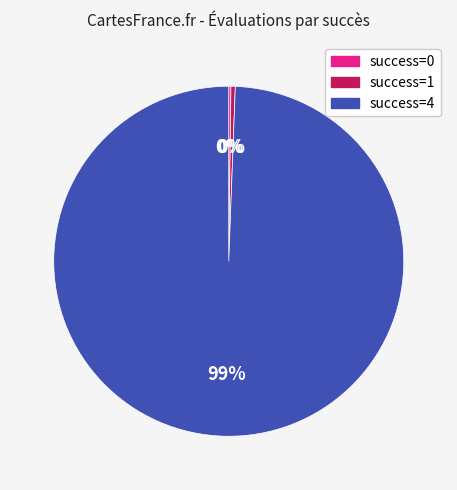

Does any single category account for the majority?

Yes